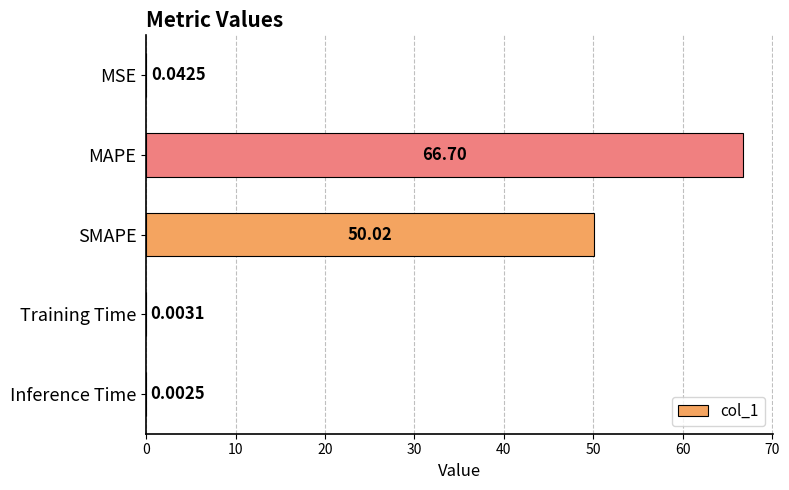

Which has a higher value, Training Time or Inference Time?

Training Time